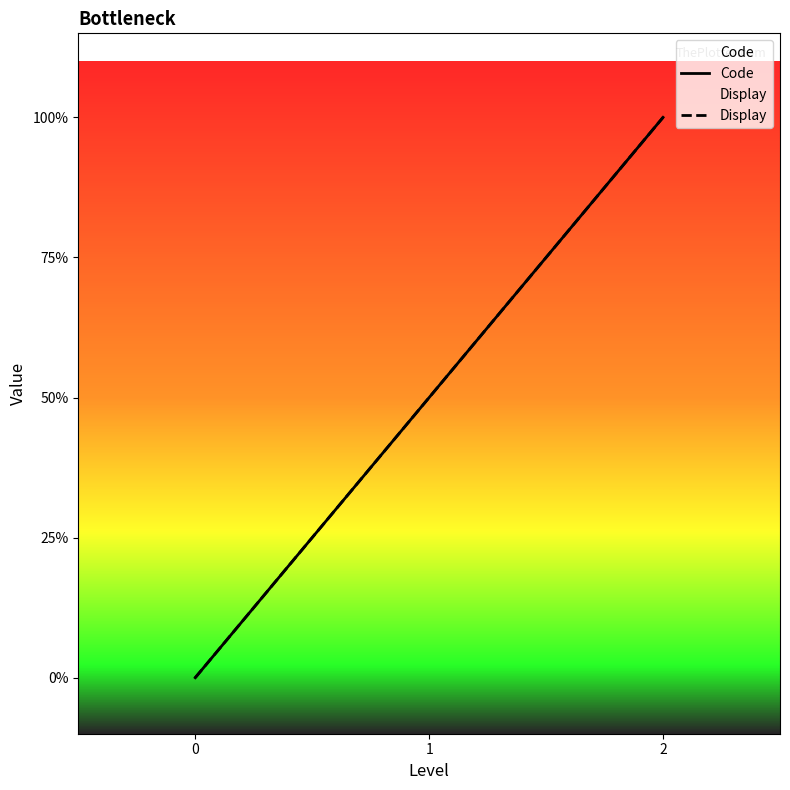

The Display series shows -1 at 0. True or false?

False